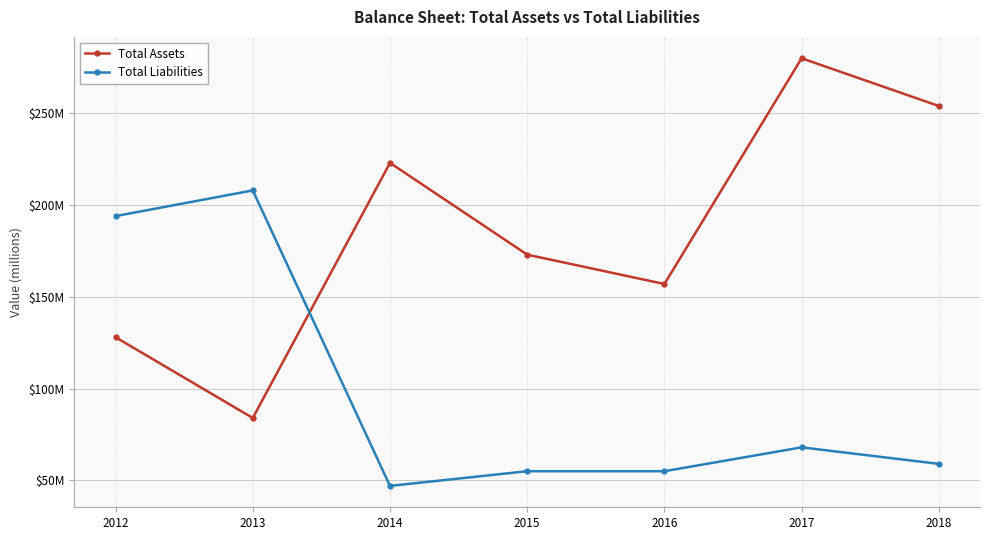

How many data points in Total Liabilities are less than 59?

3